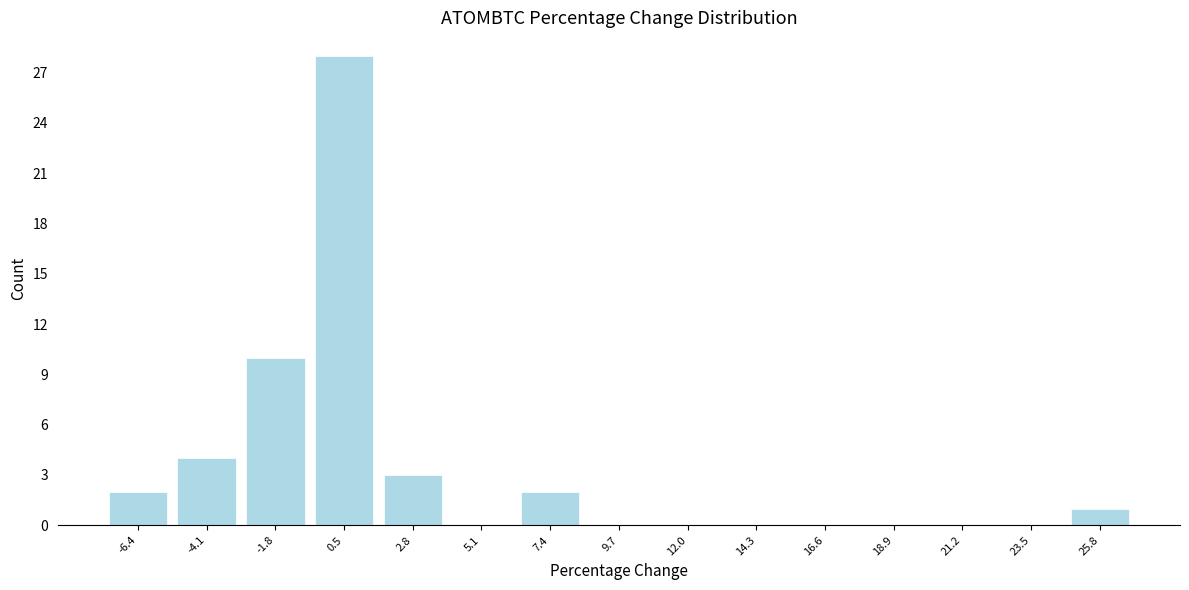

Reading left to right, list every bar in this chart as the range it spans on the x-axis followed by its height. Neither the bar edges nor the heights are printed on the chart, so give them approximately, as read against the axes.

-7.5 to -5.0: 2
-5.0 to -3.0: 4
-3.0 to -0.5: 10
-0.5 to 1.5: 28
1.5 to 4.0: 3
4.0 to 6.5: 0
6.5 to 8.5: 2
8.5 to 11.0: 0
11.0 to 13.0: 0
13.0 to 15.5: 0
15.5 to 17.5: 0
17.5 to 20.0: 0
20.0 to 22.5: 0
22.5 to 24.5: 0
24.5 to 27.0: 1